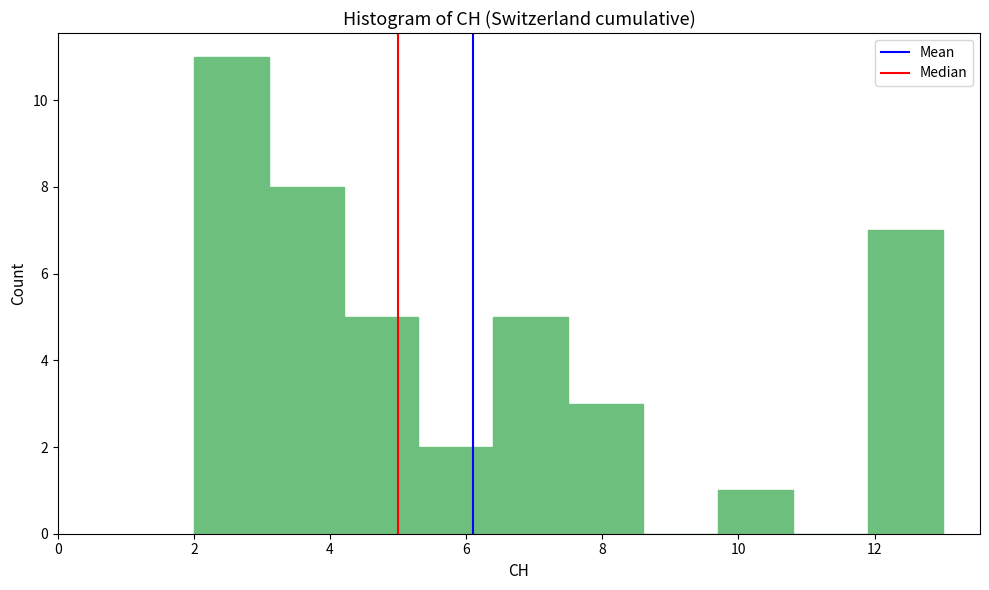

Reading left to right, transcribe this chart: for each bar, give the range it covers on the x-axis and its height. Neither the bar edges nor the heights are printed on the chart, so give them approximately, as read against the axes.

2.0 to 3.1: 11
3.1 to 4.2: 8
4.2 to 5.3: 5
5.3 to 6.4: 2
6.4 to 7.5: 5
7.5 to 8.6: 3
8.6 to 9.7: 0
9.7 to 10.8: 1
10.8 to 11.9: 0
11.9 to 13.0: 7